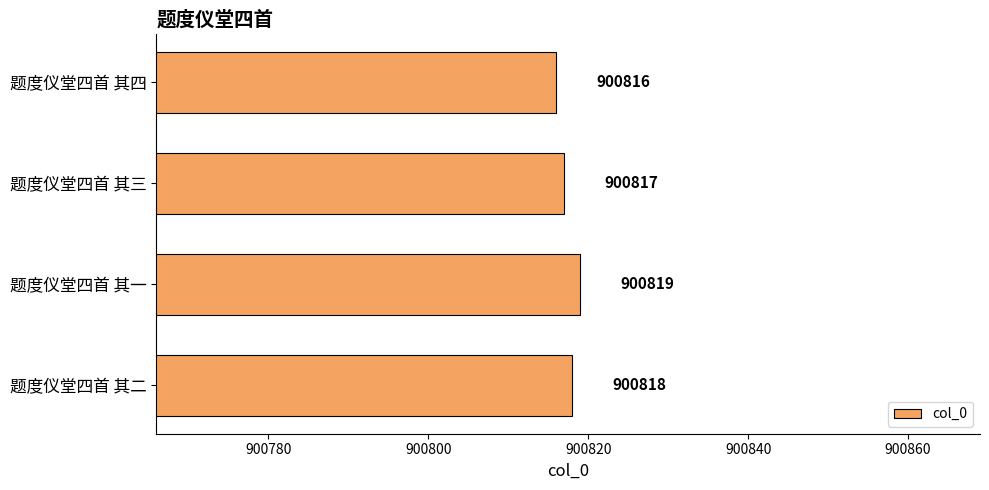

Reading top to bottom, list all the values displayed in this chart.

题度仪堂四首 其四=900816	题度仪堂四首 其三=900817	题度仪堂四首 其一=900819	题度仪堂四首 其二=900818